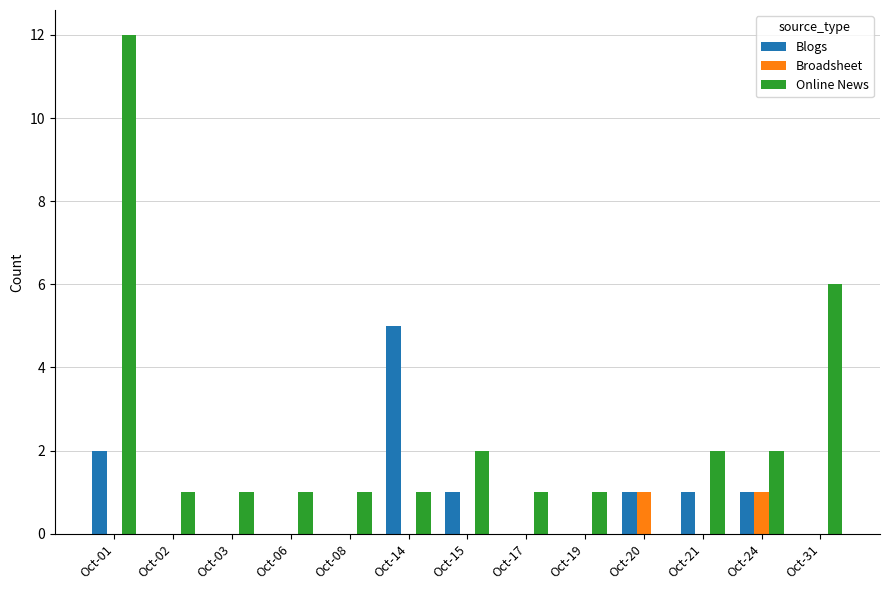

How many data points does each series have?

13